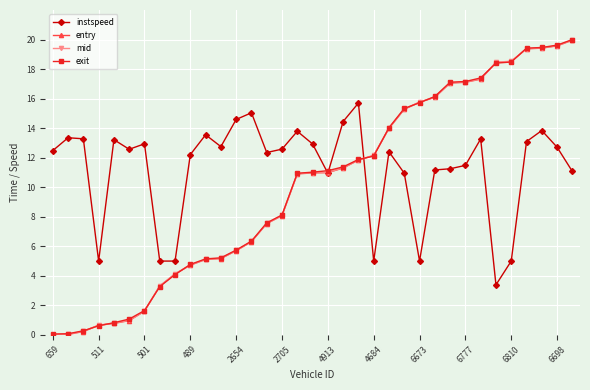

Which series has the largest total across all categories?

instspeed